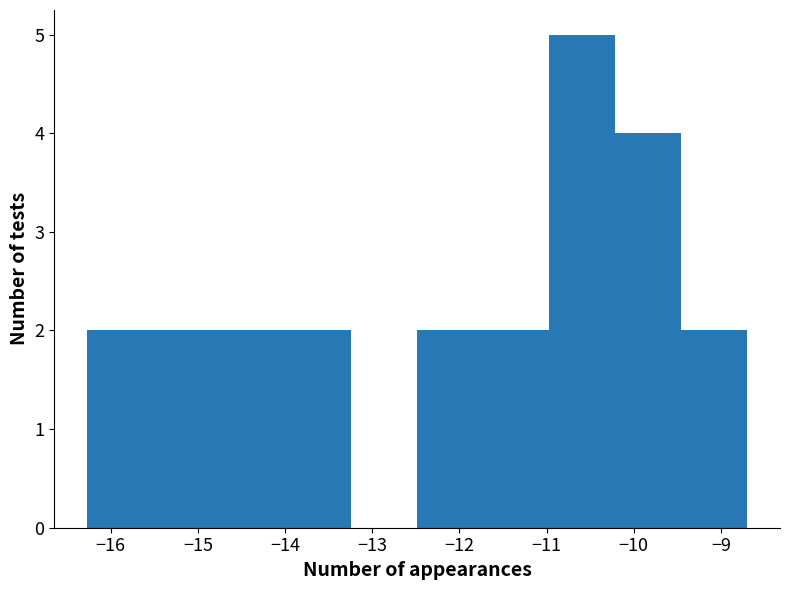

How tall is the bar that spans -11.7 to -11.0 on the x-axis? Neither the bar edges nor the heights are printed on the chart, so give them approximately, as read against the axes.

2